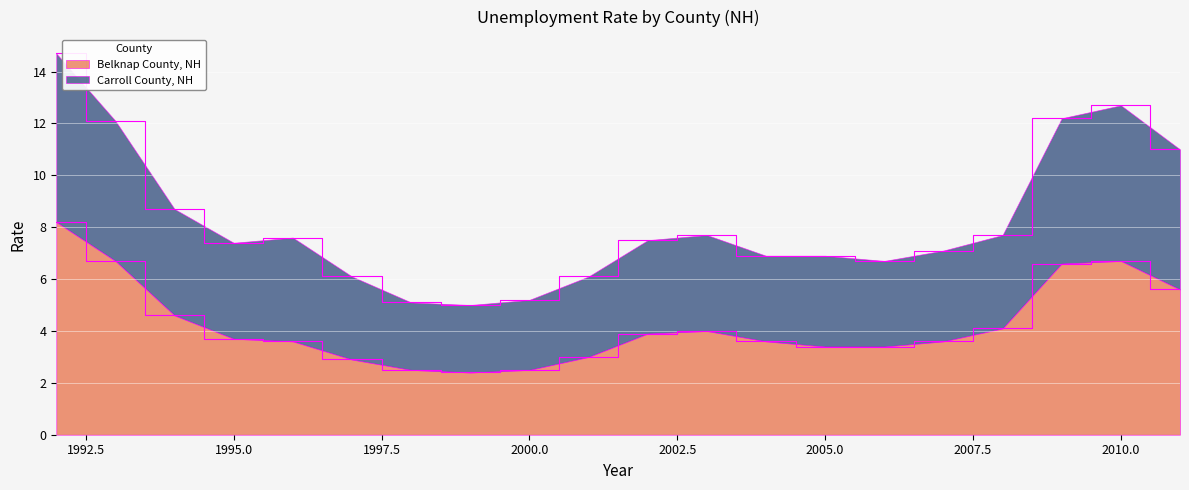

What is the value of the Carroll County, NH point at the 20th from the left?

11.0